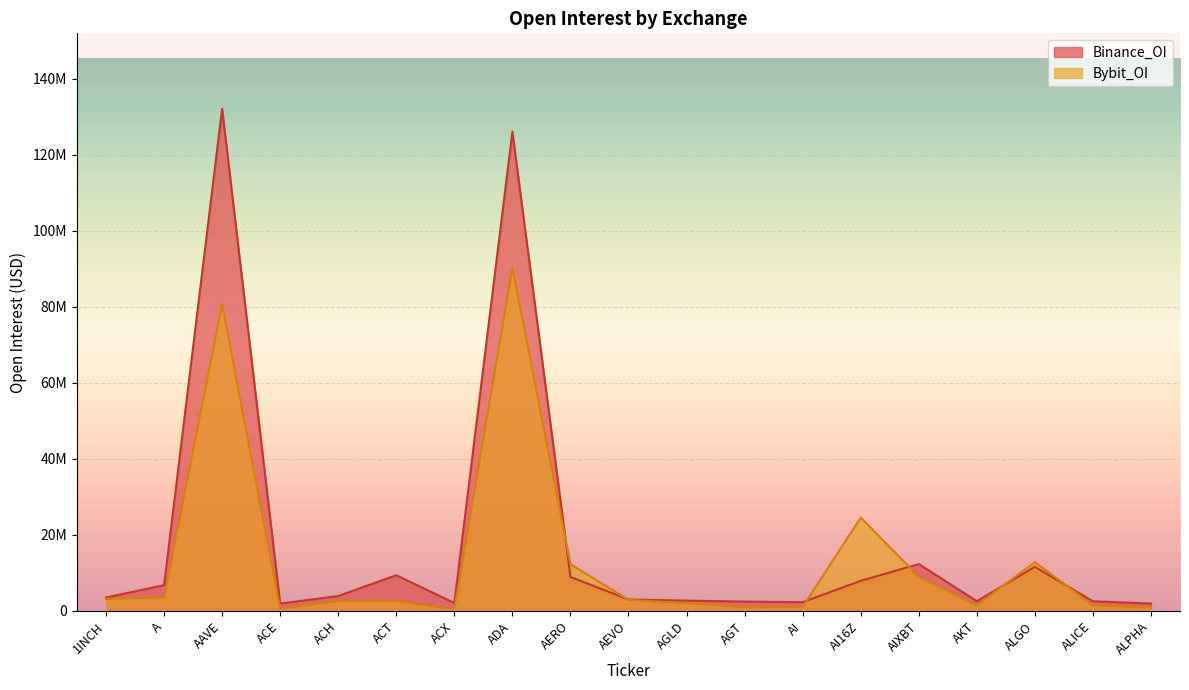

Count the number of data series in this chart.

2